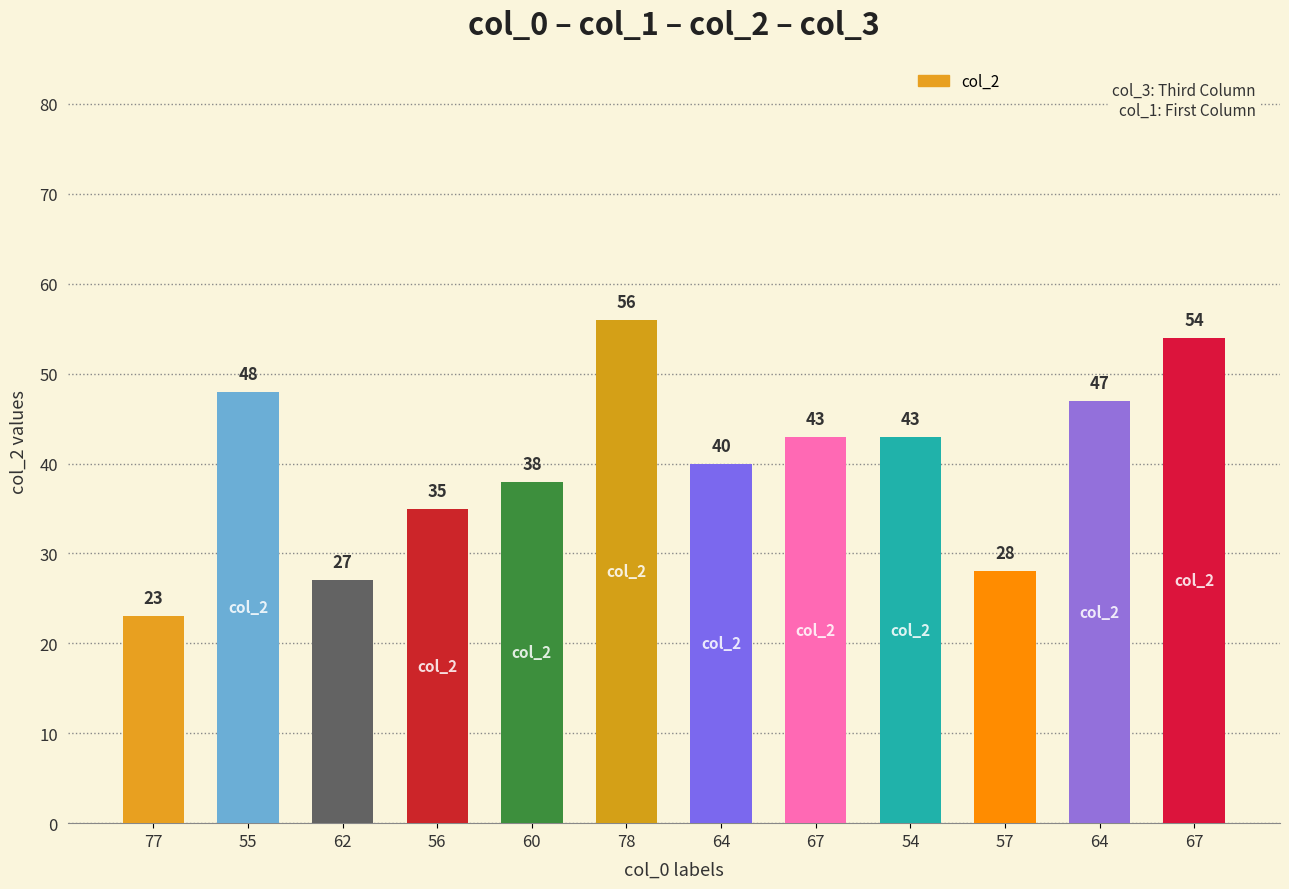

Rank the categories by value from lowest to highest.

77, 62, 57, 56, 60, 64, 67, 54, 64, 55, 67, 78